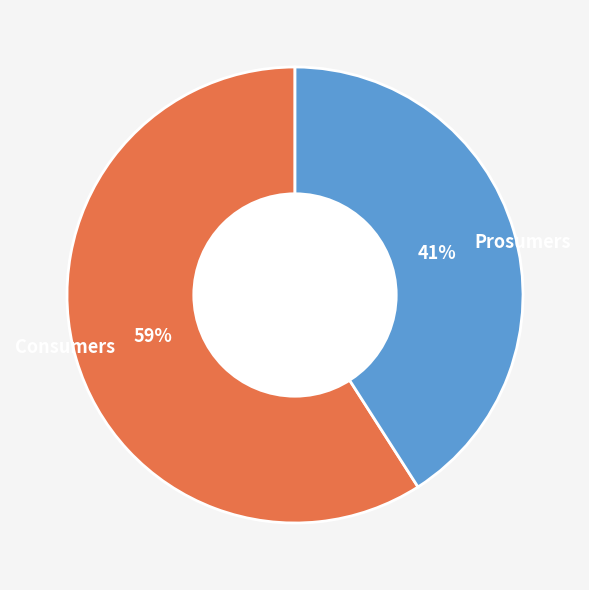

Which category has the biggest portion of the pie?

Consumers